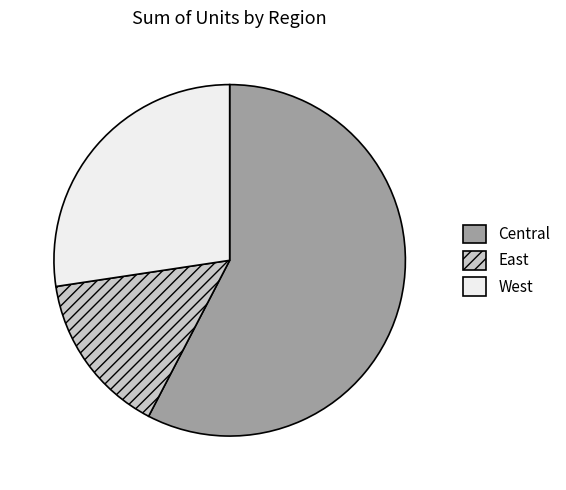

Which has a higher value, East or West?

West